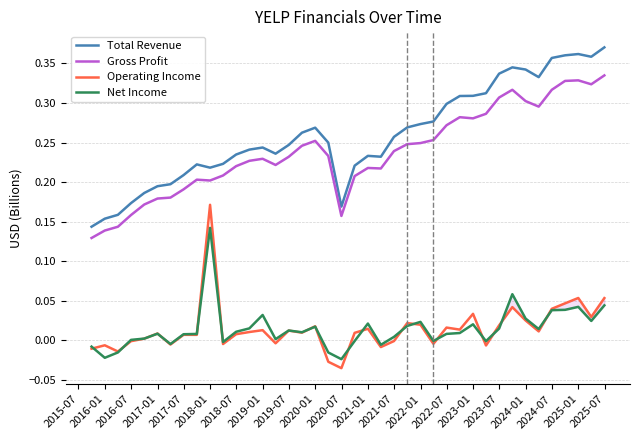

True or false: Gross Profit and Net Income intersect in this chart.

False